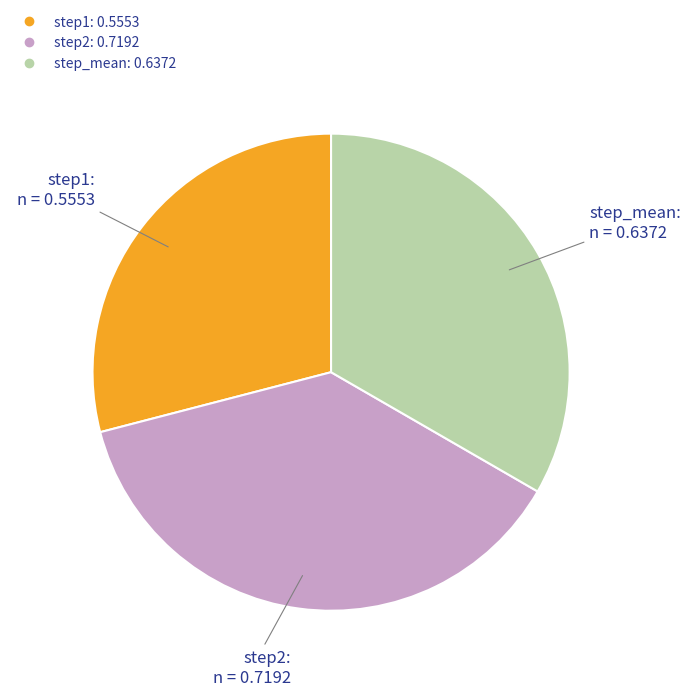

Count the number of slices in the pie.

3